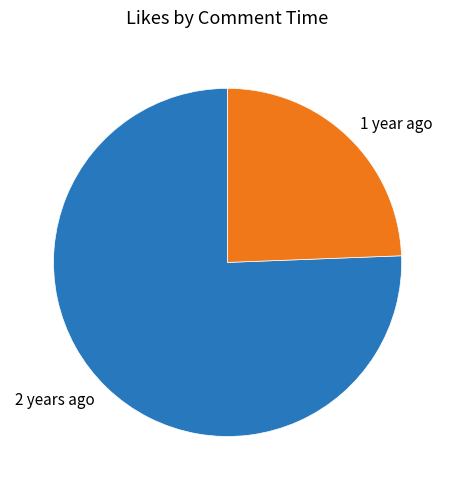

What is the smallest slice in the pie chart?

1 year ago